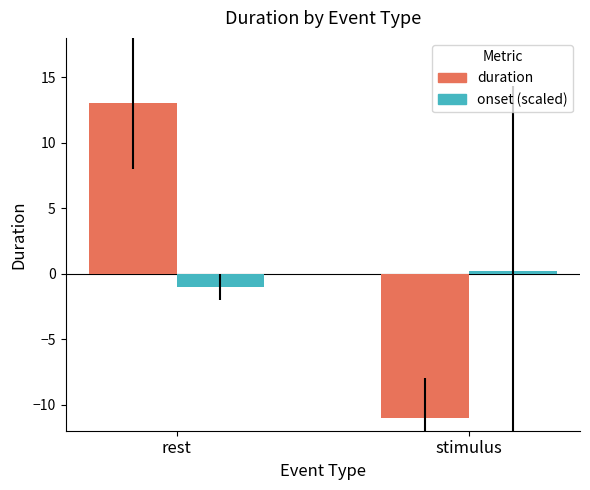

Are the bars horizontal?

No